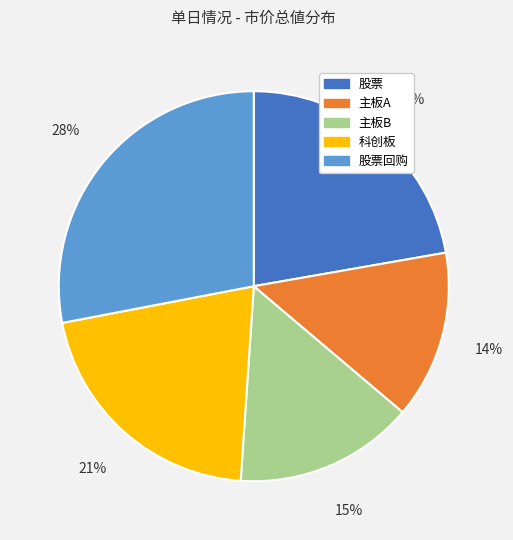

Is there a majority slice in this chart?

No